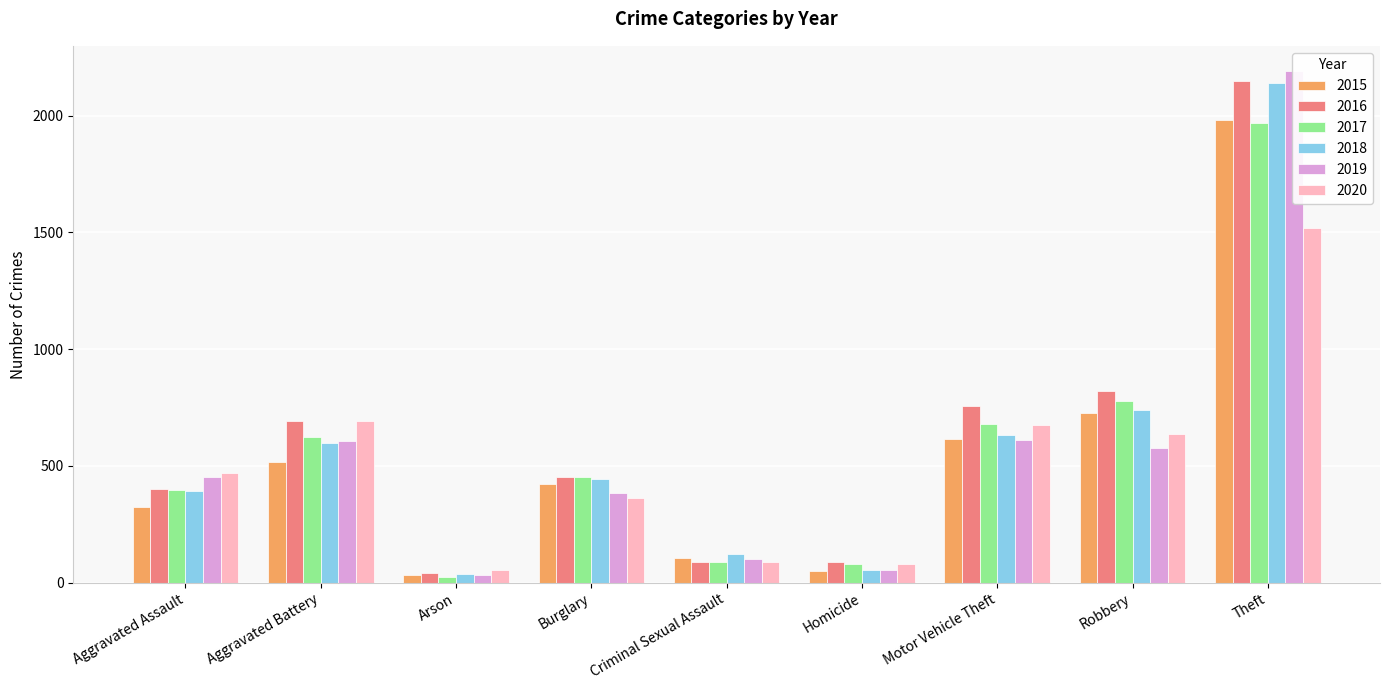

How many distinct data groups are displayed?

6